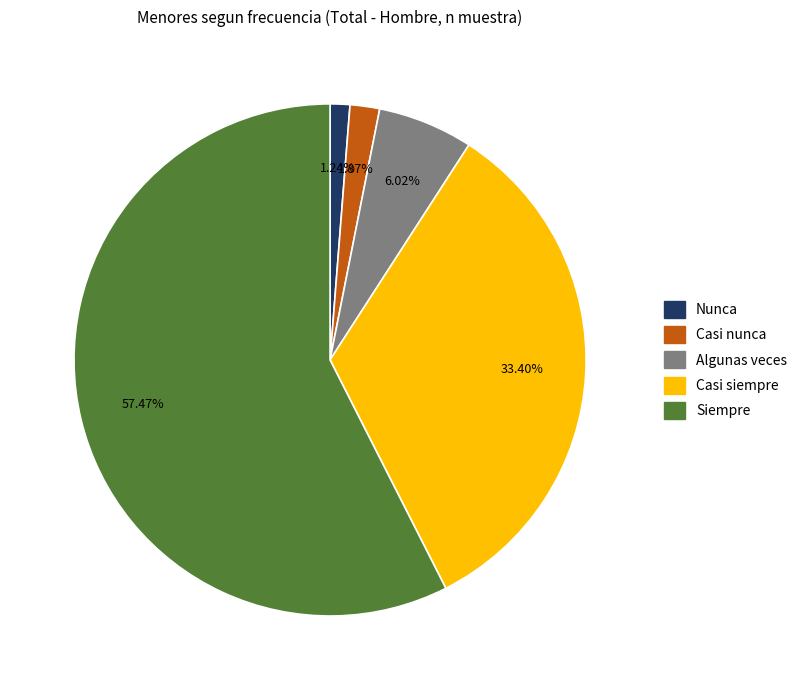

What percentage is NOT represented by Siempre?

42.5%